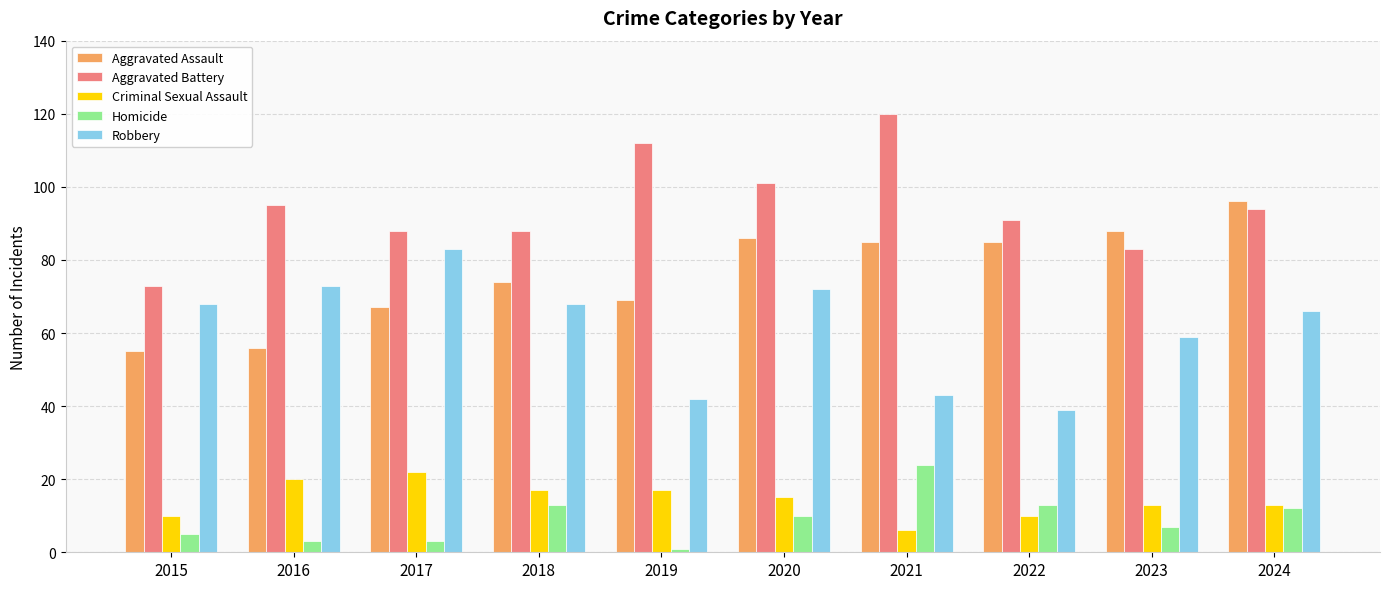

True or false: Homicide has a value of 13 at 2022.

True